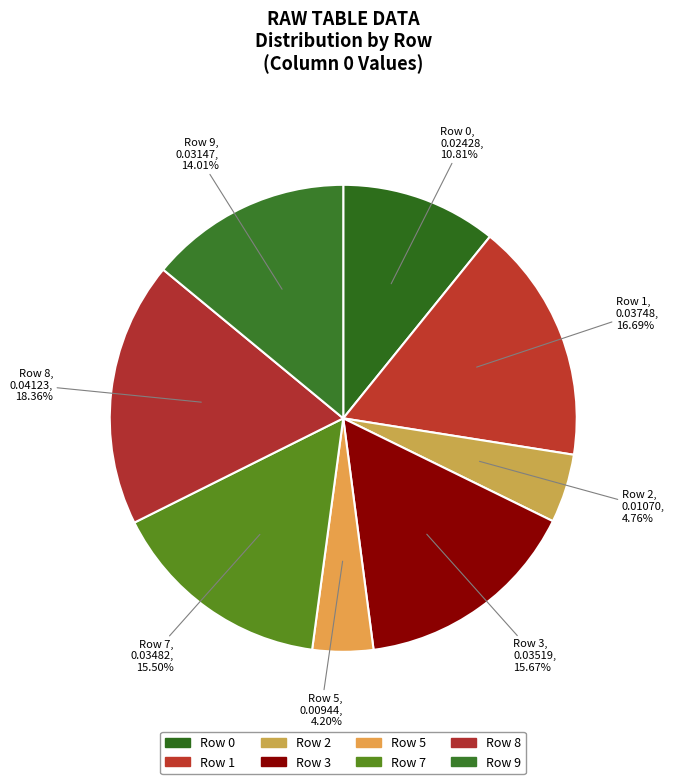

How many slices are in this pie chart?

8